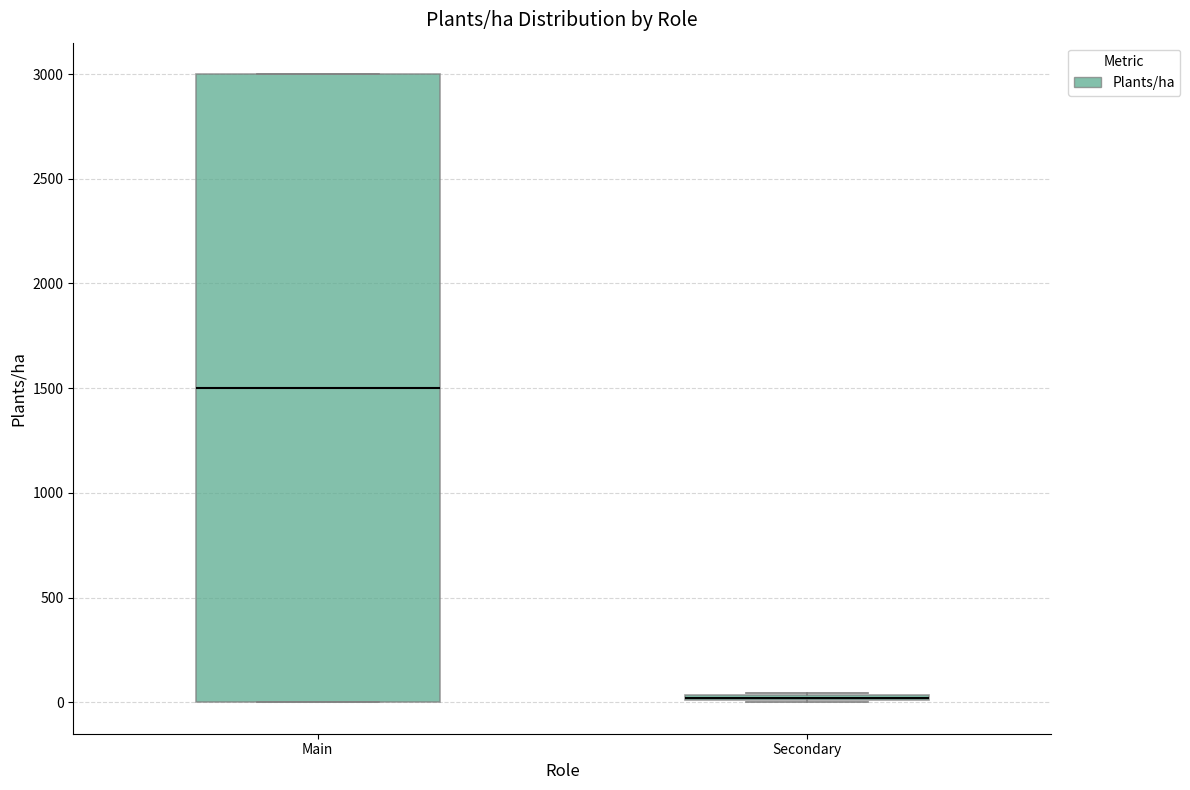

Where is the lower edge of the box for Main on the y-axis? The values are not printed on the chart, so give them approximately, as read against the axis.

0